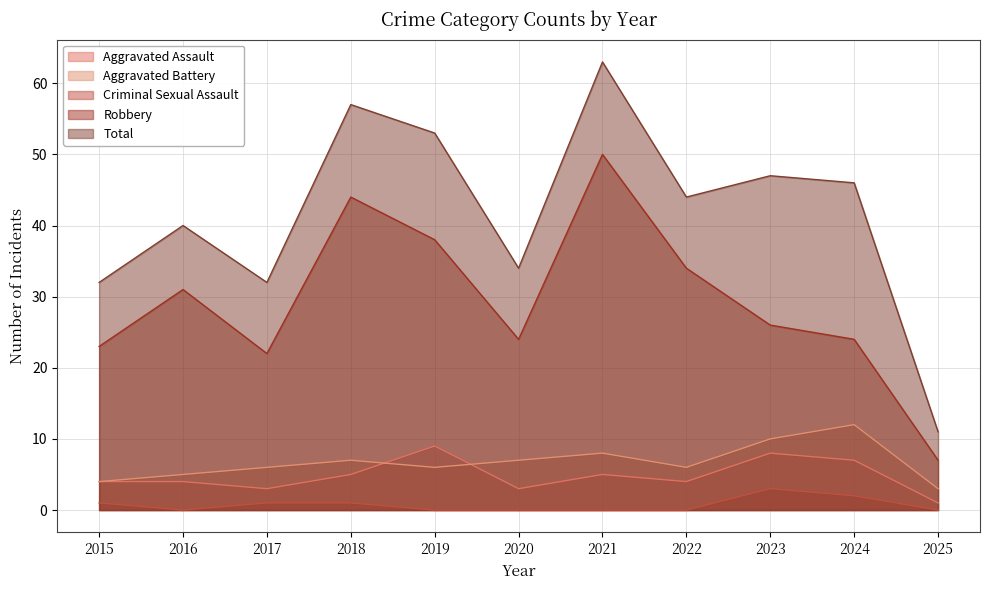

What is the spread (max minus min) of values at 2018?

56